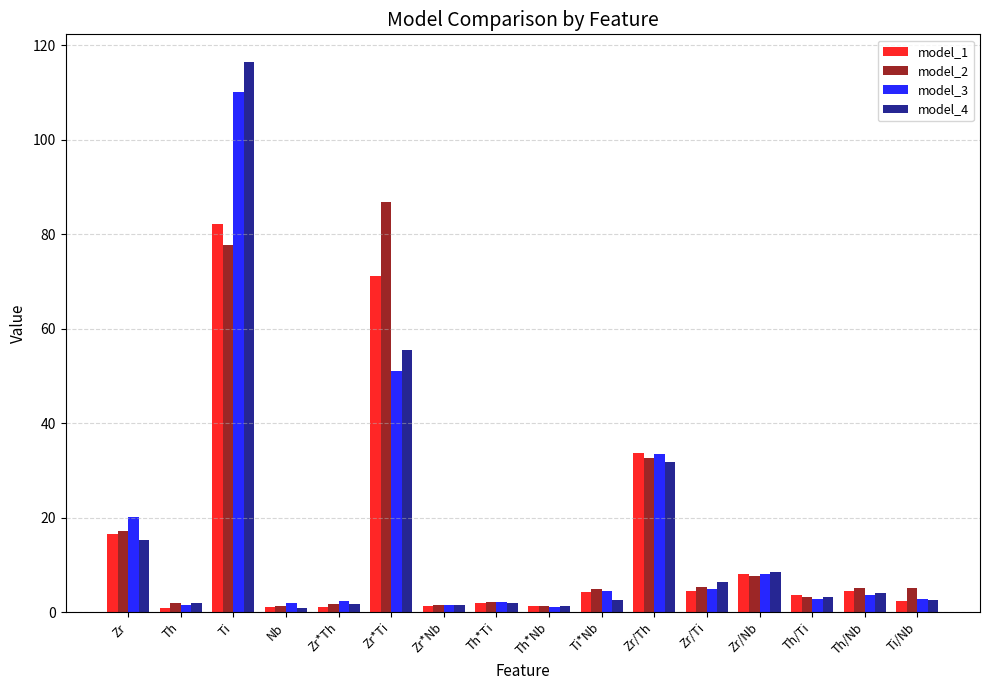

What are all the series names shown in the legend?

model_1, model_2, model_3, model_4